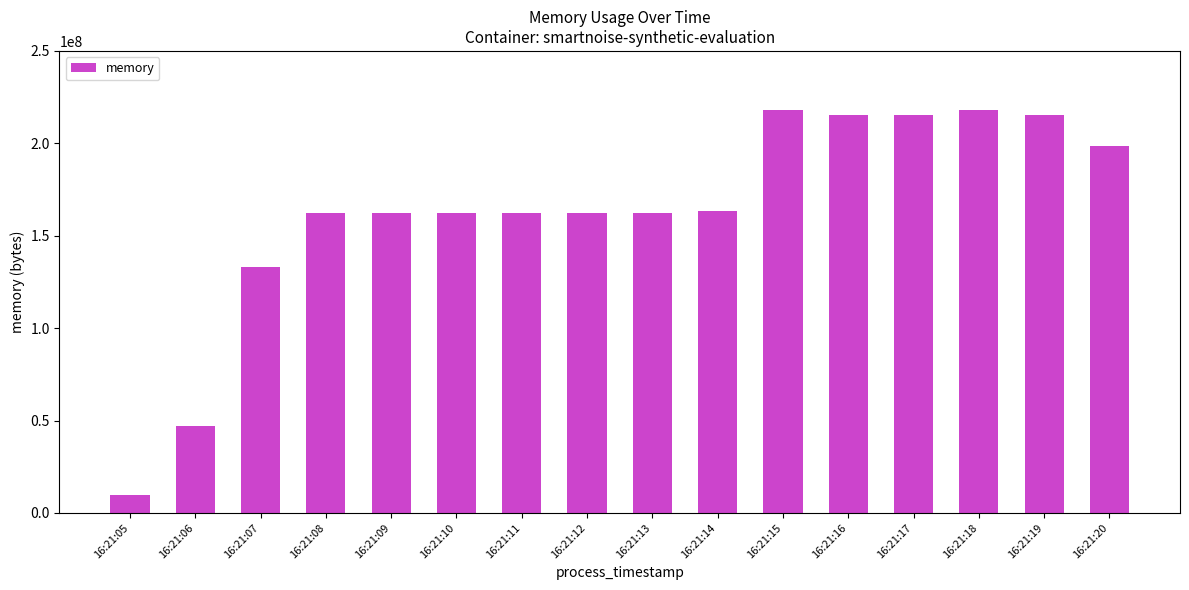

True or false: the data shows 67132112 at 16:21:08.

False